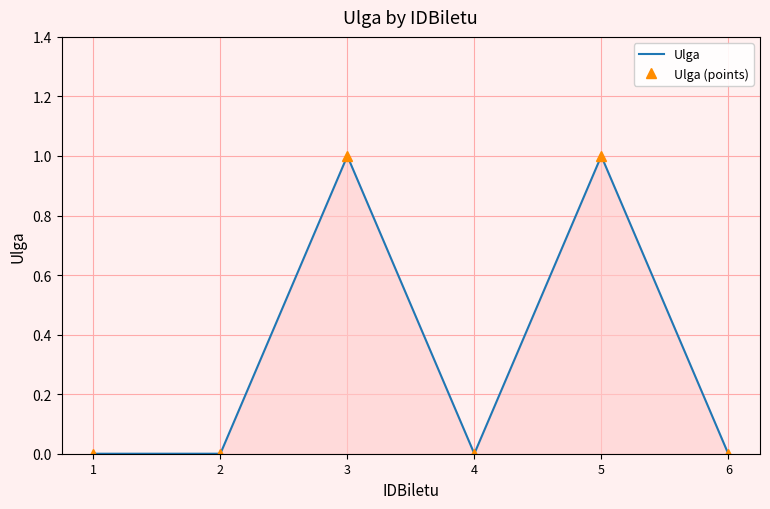

True or false: Ulga has more than 1 points higher than both neighbors.

True